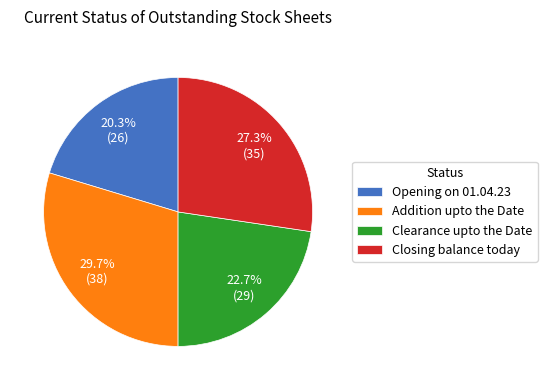

To the nearest percent, what is the difference between the Closing balance today and Opening on 01.04.23 slice percentages?

7%